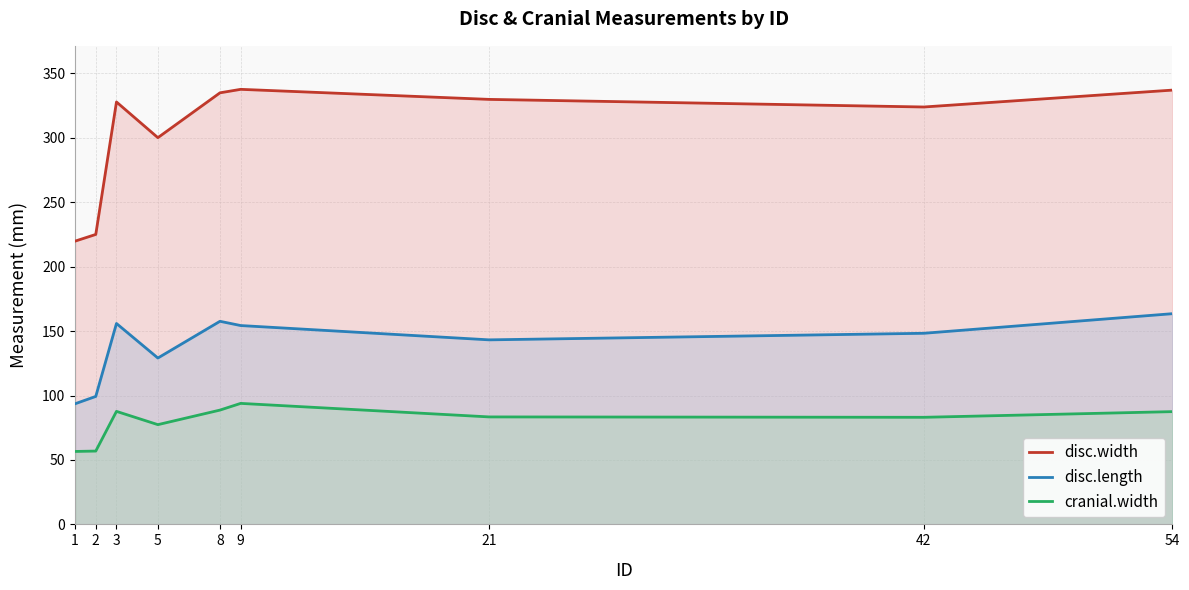

What are all the series names shown in the legend?

disc.width, disc.length, cranial.width